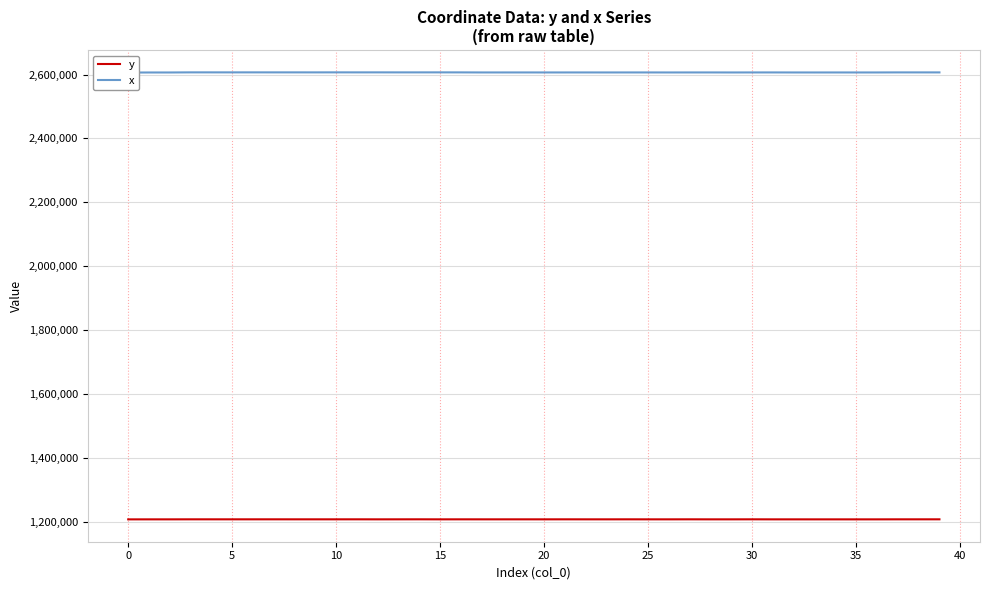

How many interior local valleys does the y series have?

13